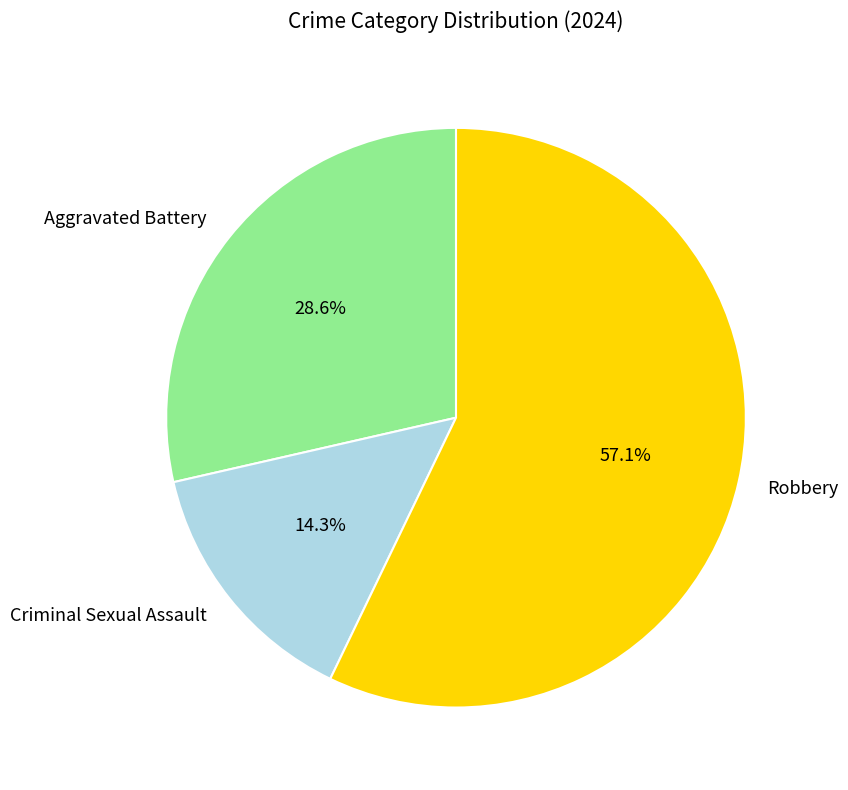

The Robbery slice represents 46% of the pie. True or false?

False